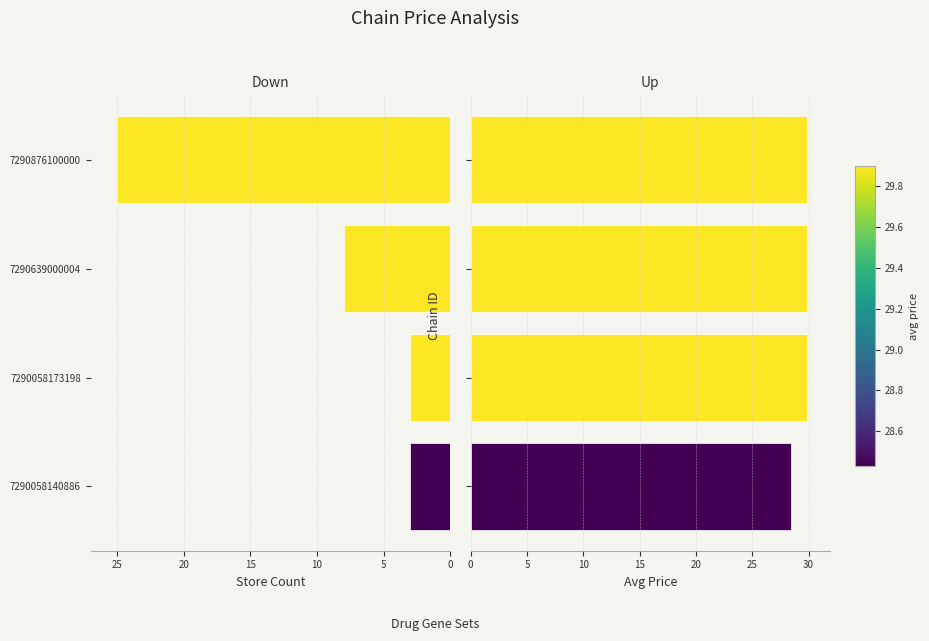

Which has a higher value, 7290058173198 or 7290639000004?

7290639000004